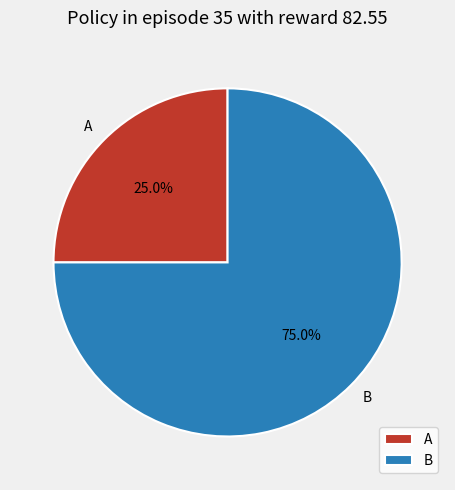

What percentage is the A slice, to the nearest percent?

25%